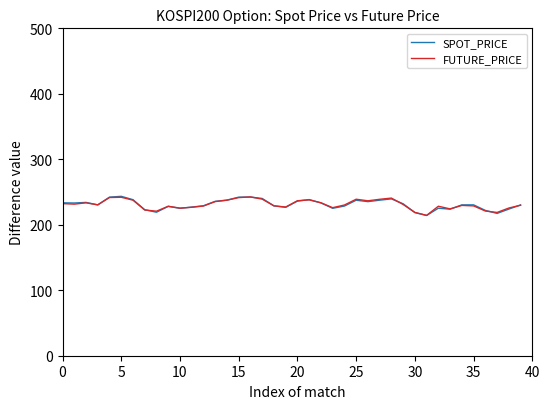

What is the minimum value shown in the chart?

214.2